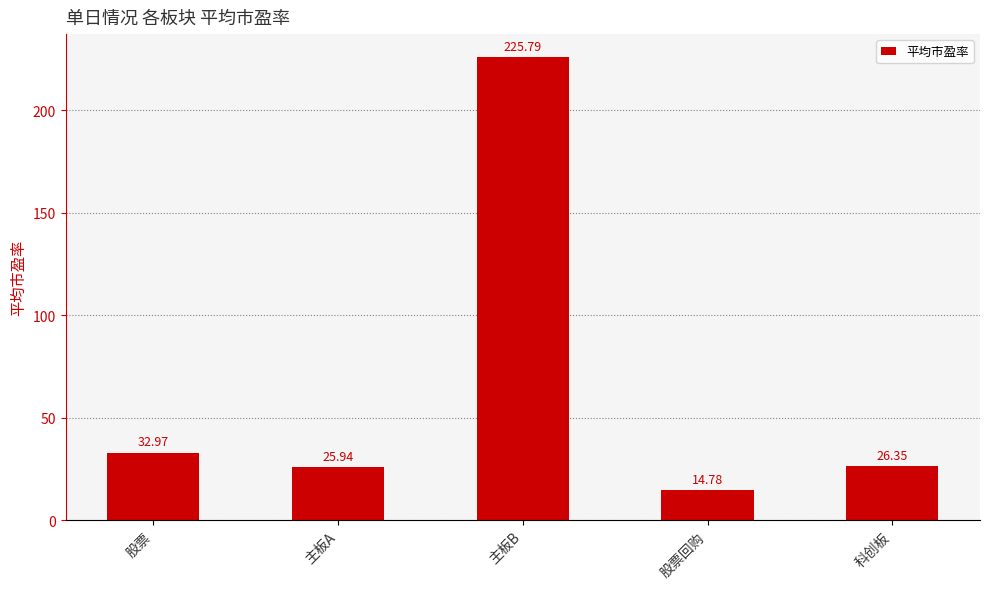

True or false: the data shows 33.0 at 股票.

True